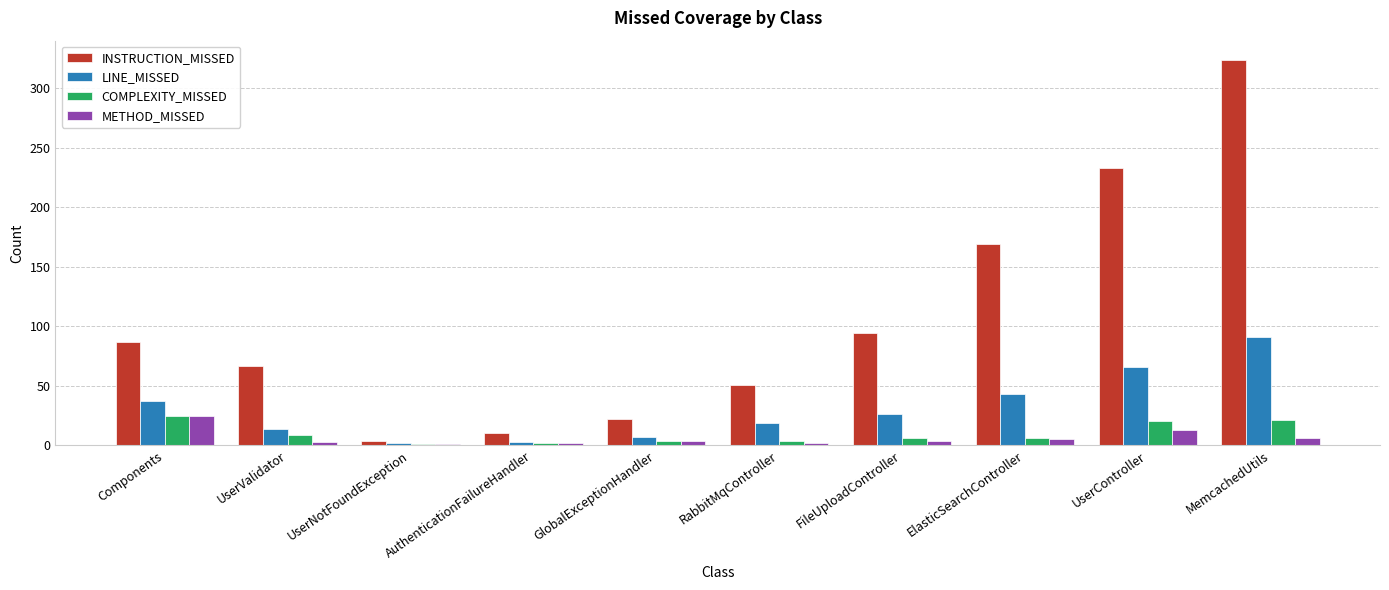

Which series has the largest total across all categories?

INSTRUCTION_MISSED